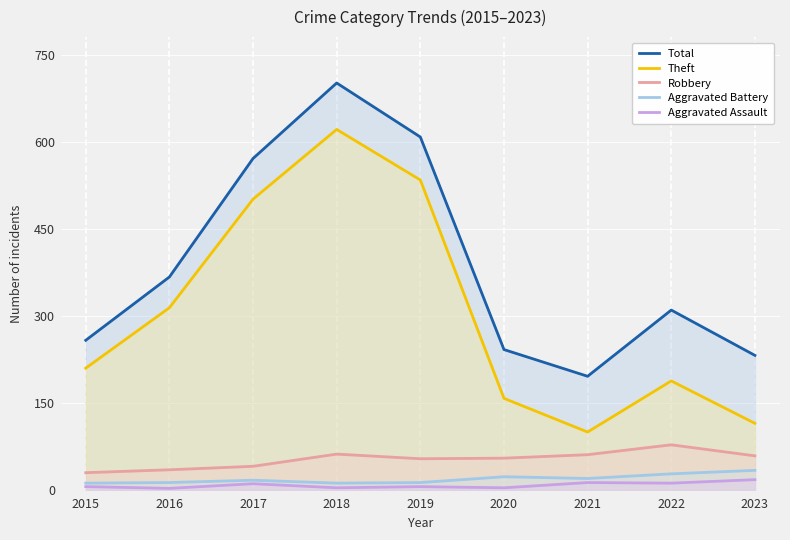

List the labels in order of Aggravated Battery value, smallest first.

2015, 2018, 2016, 2019, 2017, 2021, 2020, 2022, 2023